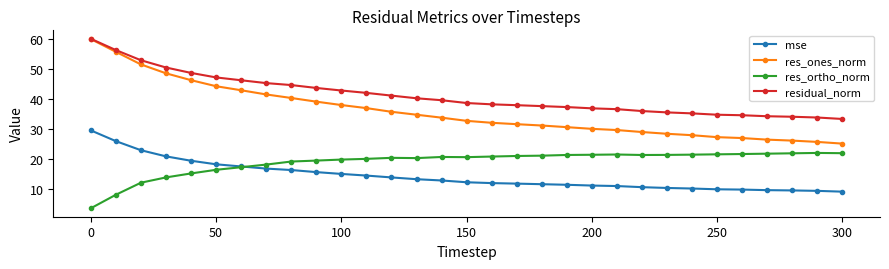

What is the lowest value of the res_ortho_norm series?

3.5